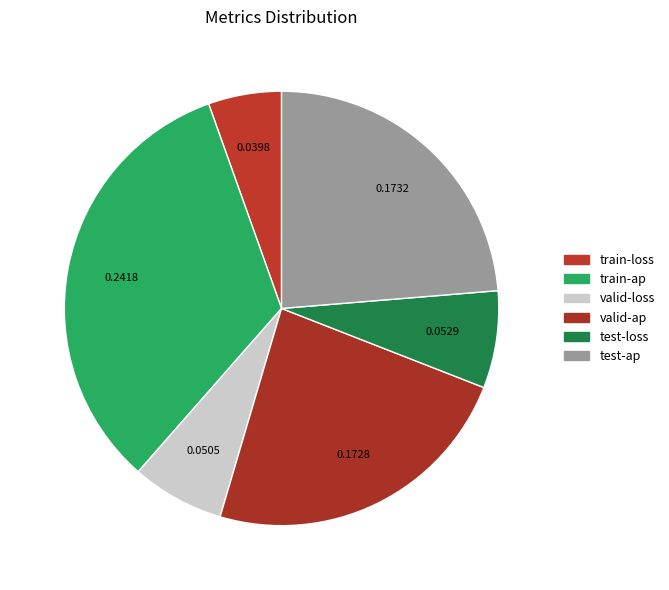

Is it true that train-ap is 33% of the pie?

True